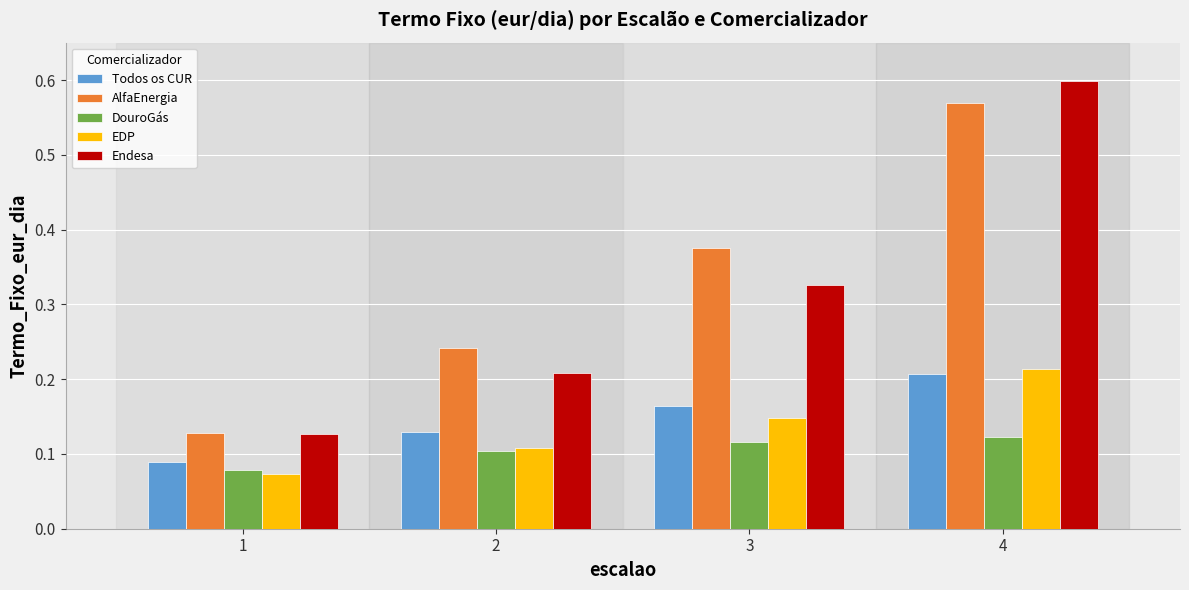

Which label corresponds to the largest value in the chart?

4